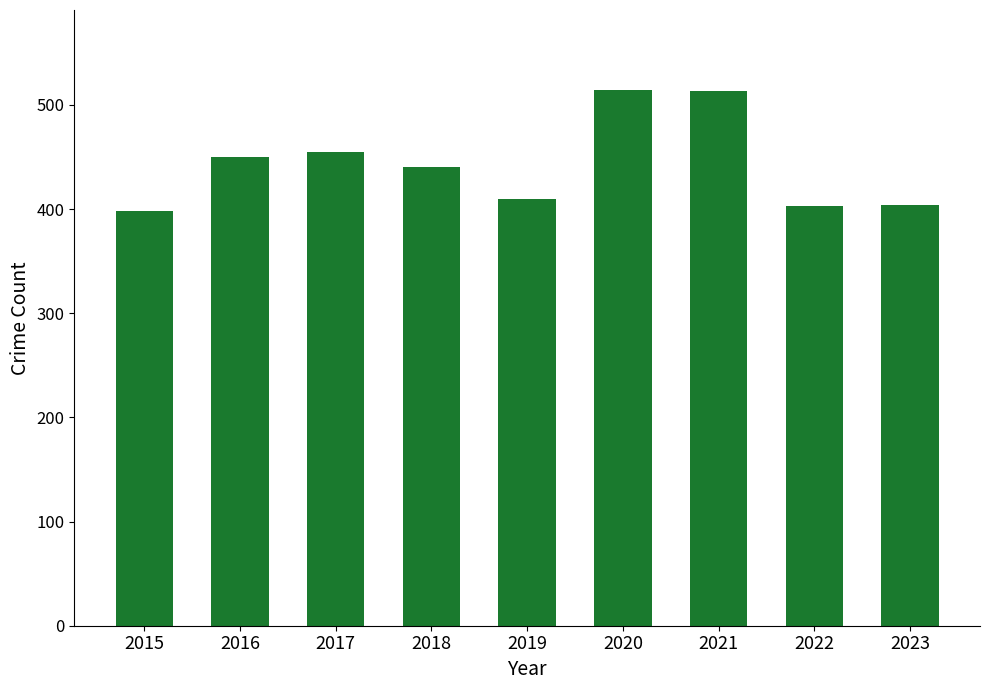

What is the value of the 9th bar from the left?

404